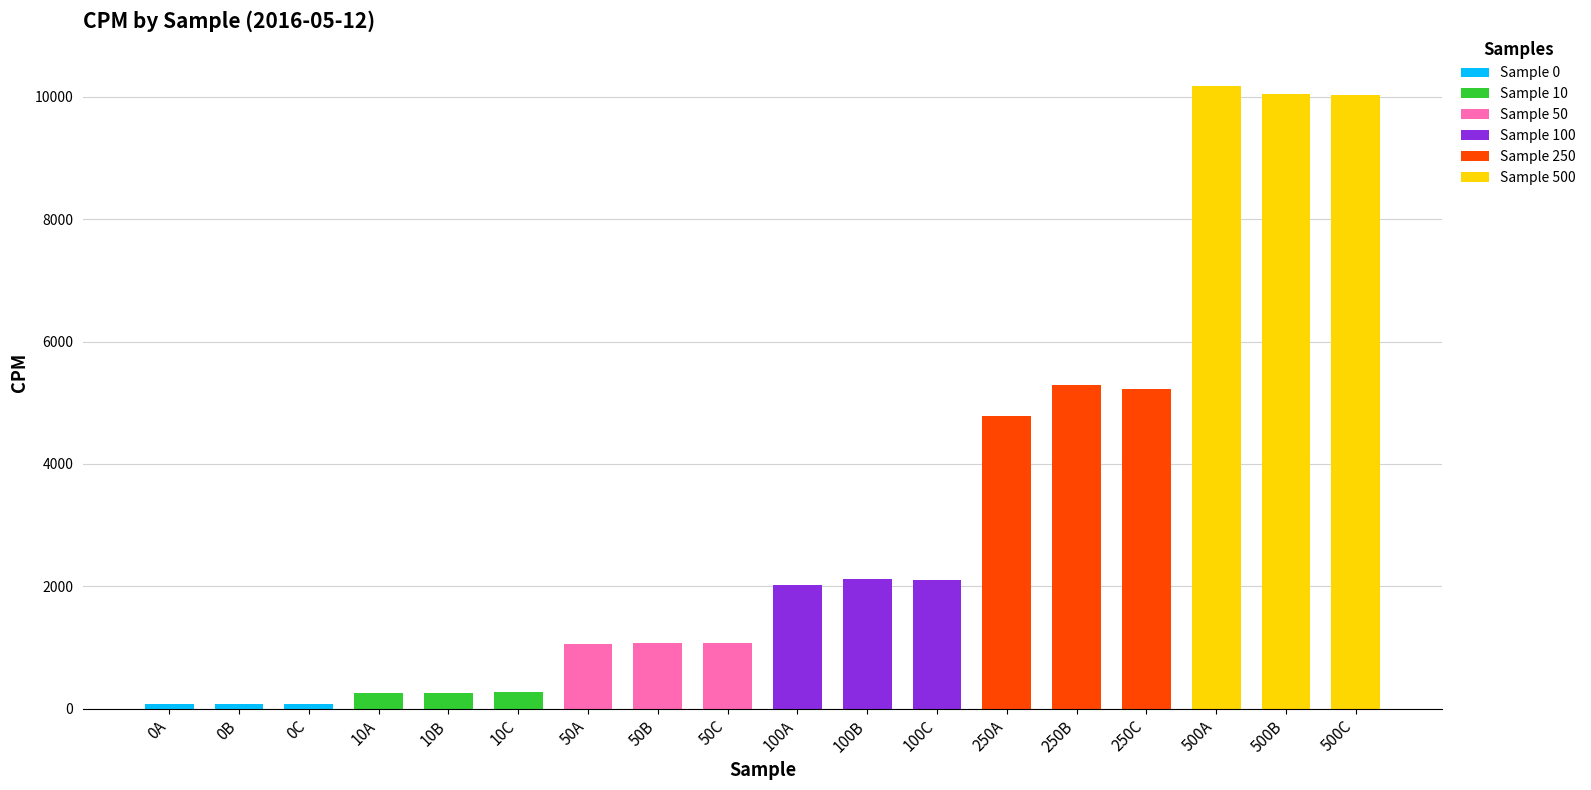

What is the difference between the maximum and minimum values?

10106.5